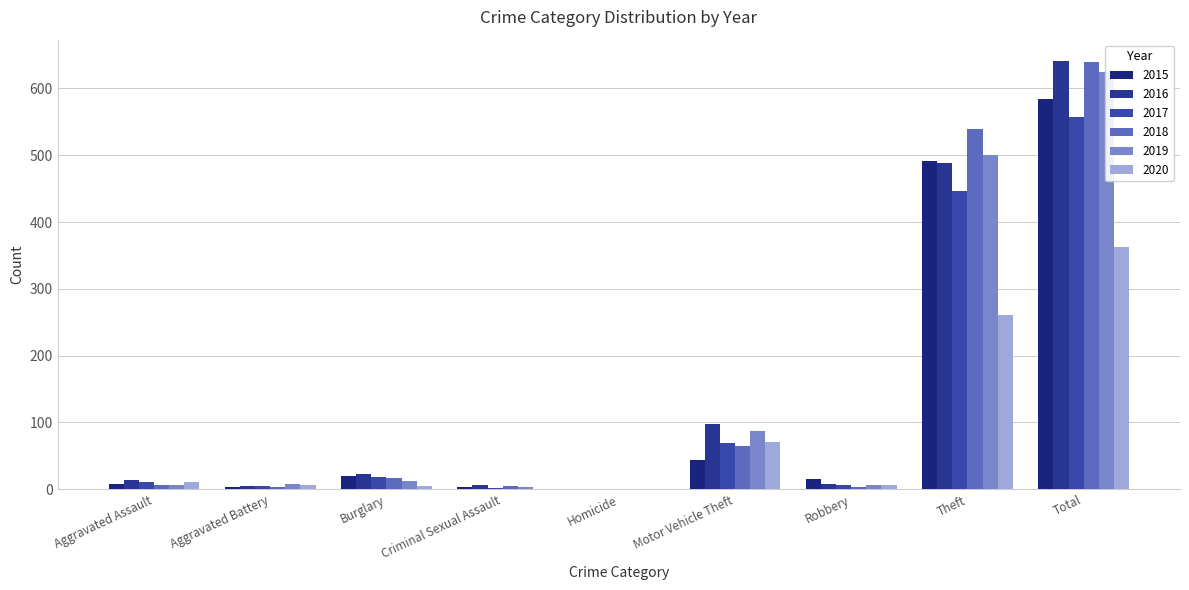

What is the spread (max minus min) of values at Aggravated Battery?

5